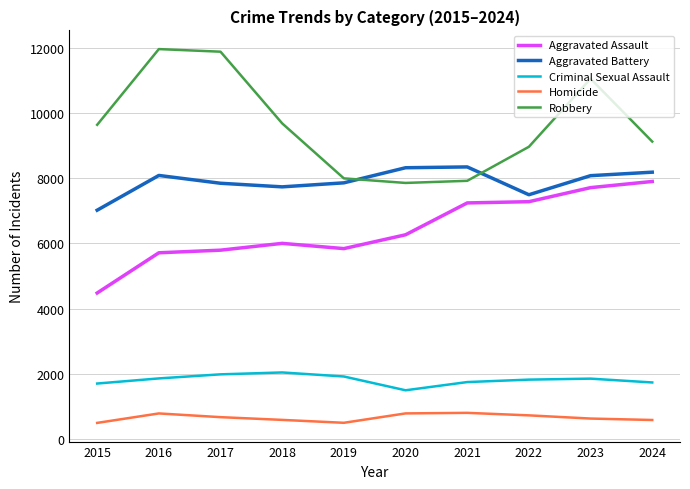

Which series has the largest range (max minus min)?

Robbery